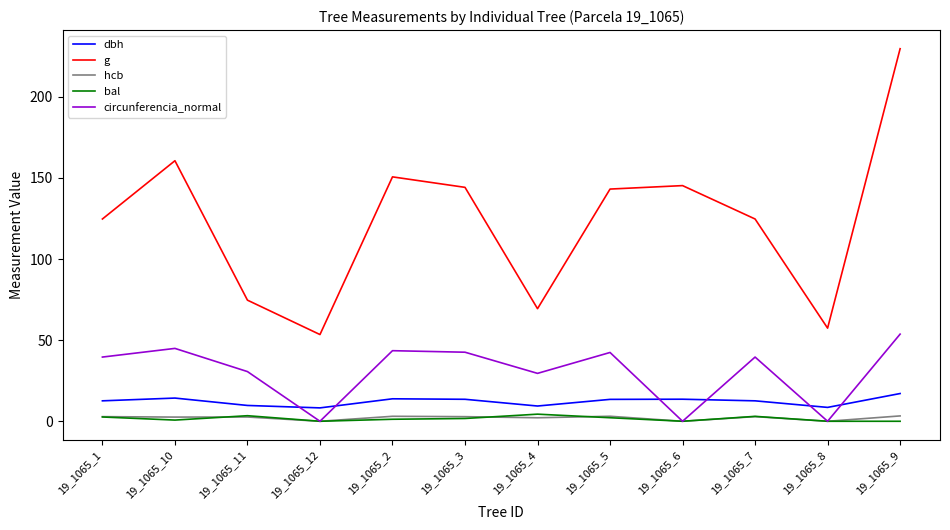

True or false: circunferencia_normal has a value of -34.6 at 19_1065_12.

False